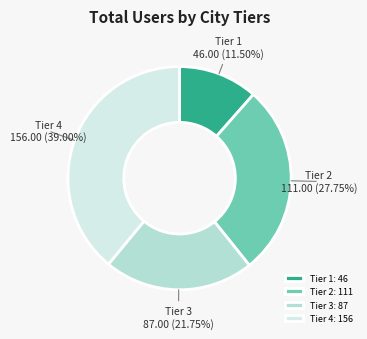

Does any single category account for the majority?

No